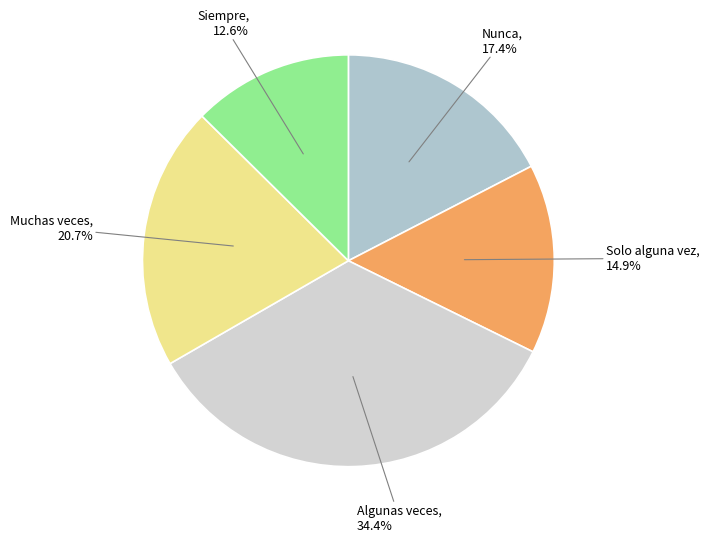

Which category has the biggest portion of the pie?

Algunas veces